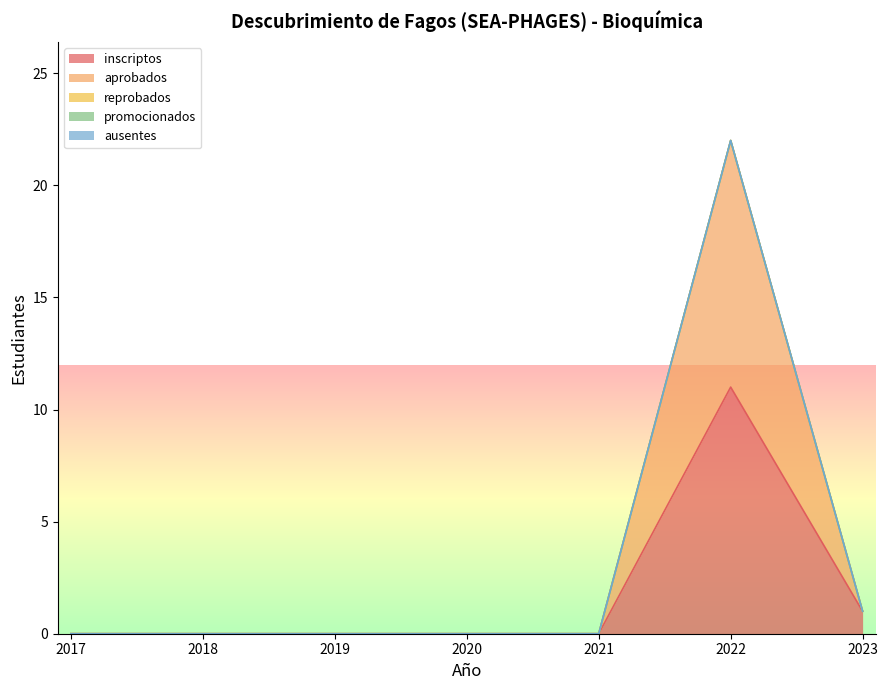

What is the greatest value displayed?

11